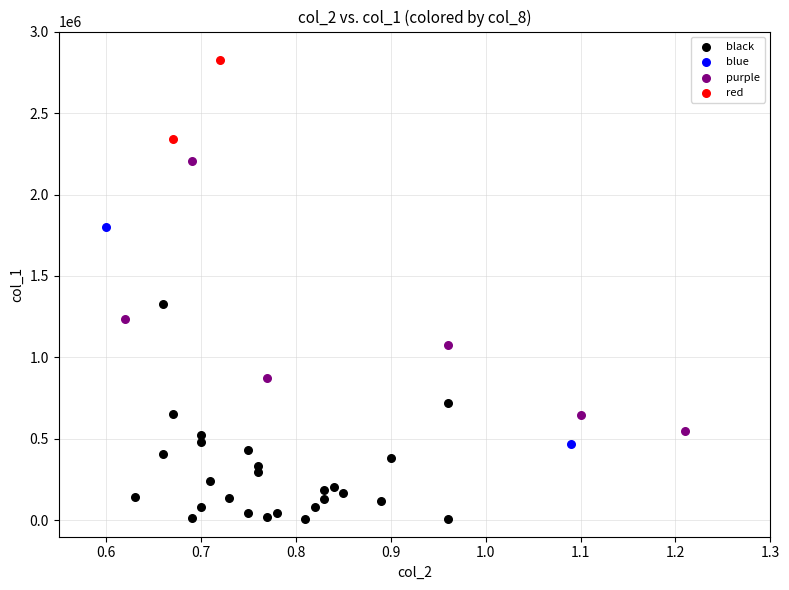

Which series contains the highest Y value?

red